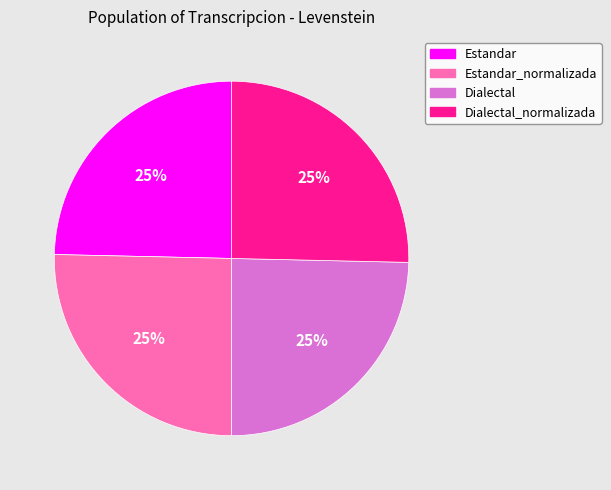

What is the ratio of the value at Estandar_normalizada to the value at Estandar?

1.0